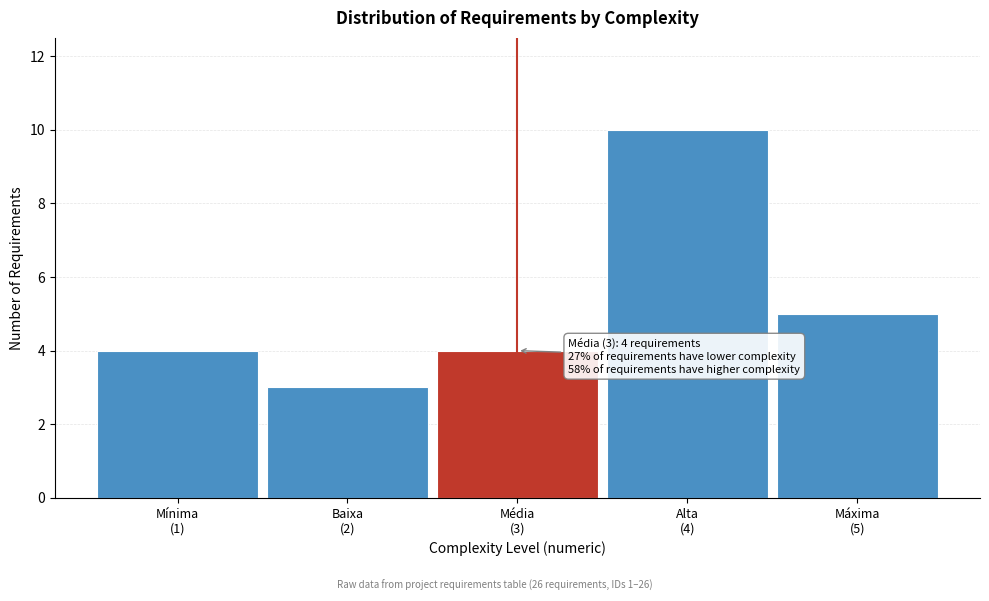

Reading left to right, transcribe all the data shown in this chart.

4	3	4	10	5